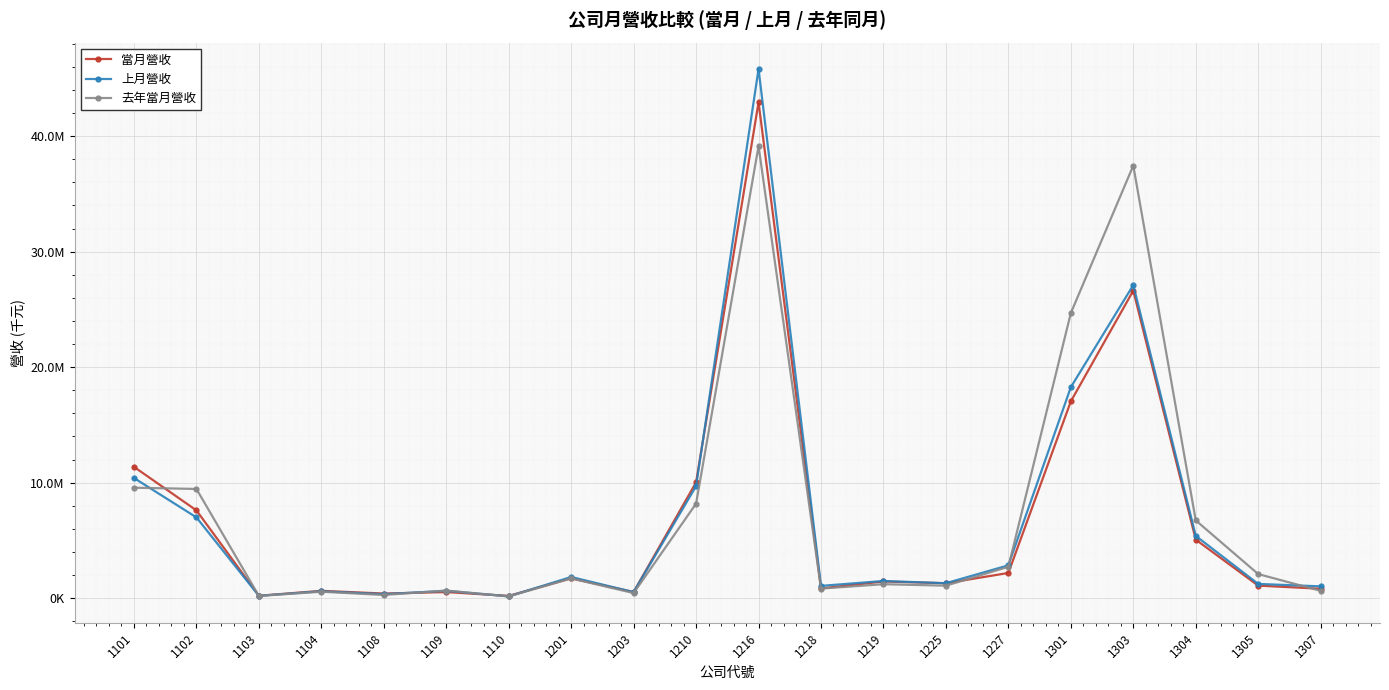

True or false: 當月營收 has a value of 17040281 at 1301.

True